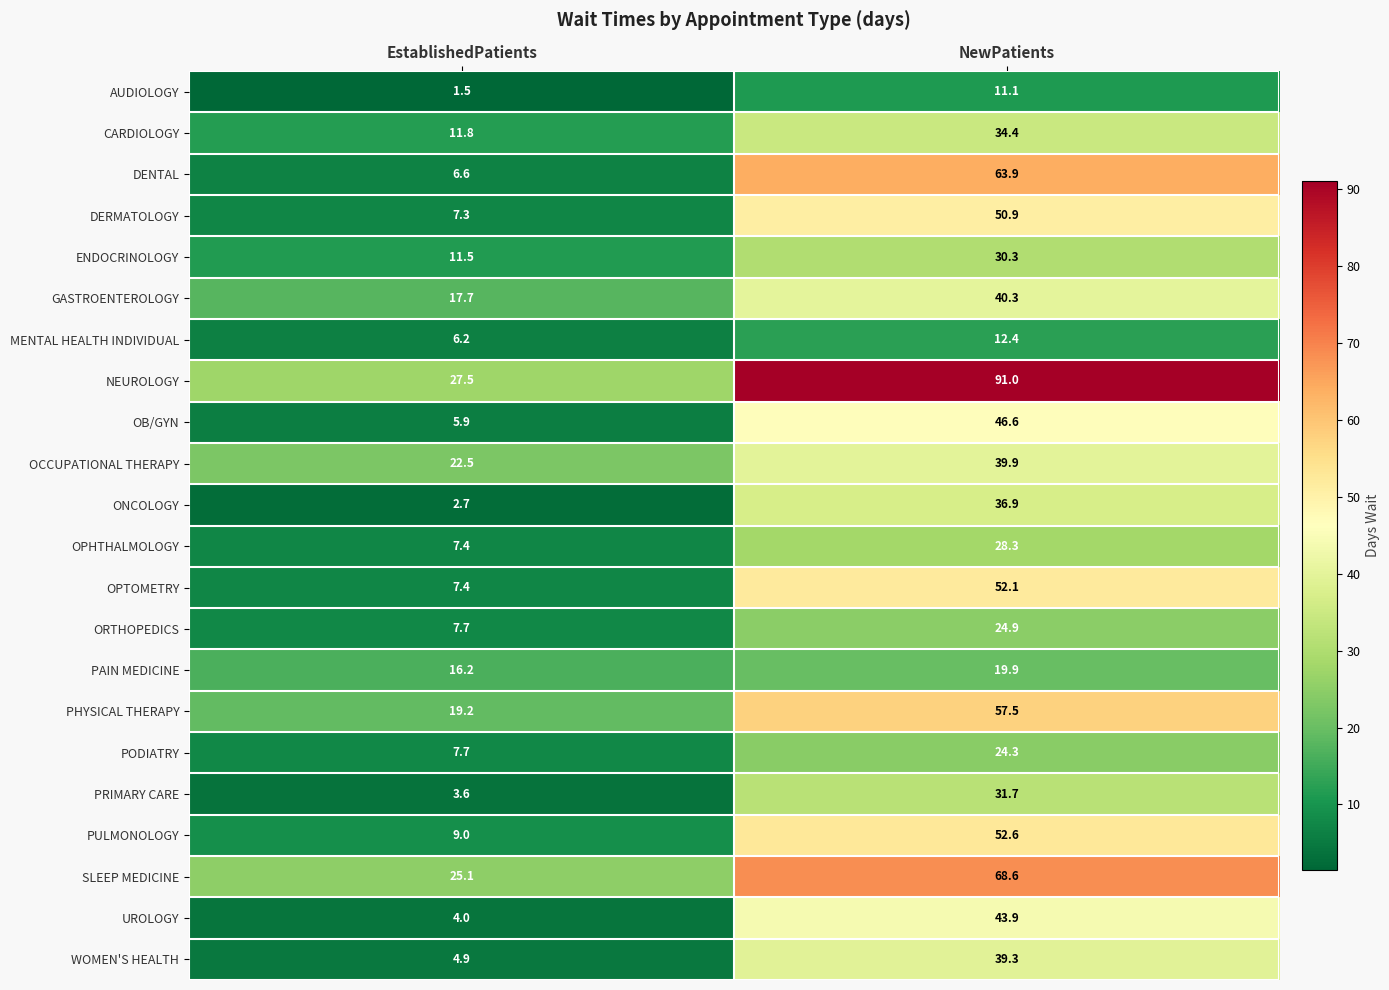

What is the difference between the highest and lowest values at NewPatients?

79.9